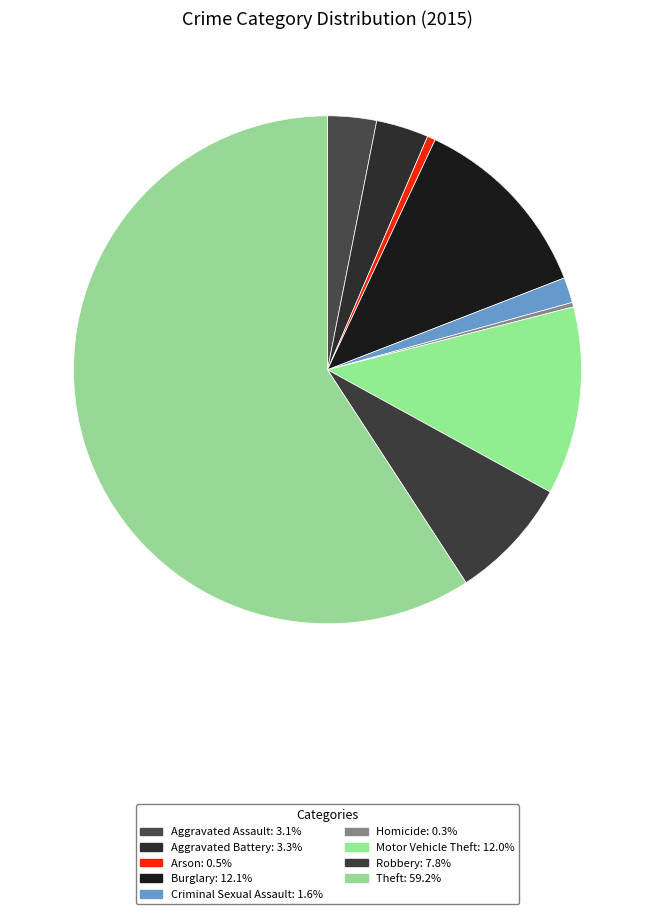

Does Robbery represent more than half of the total?

No